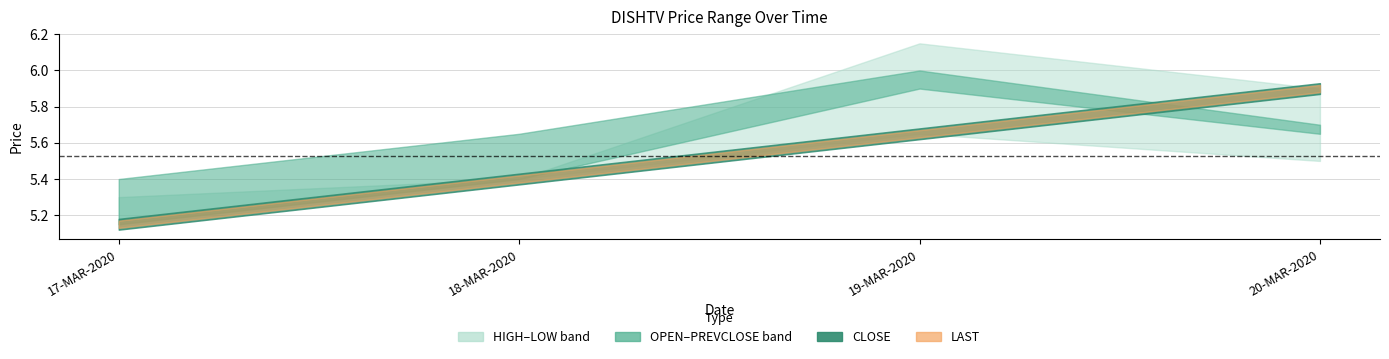

Which series changed the most between 18-MAR-2020 and 19-MAR-2020?

HIGH